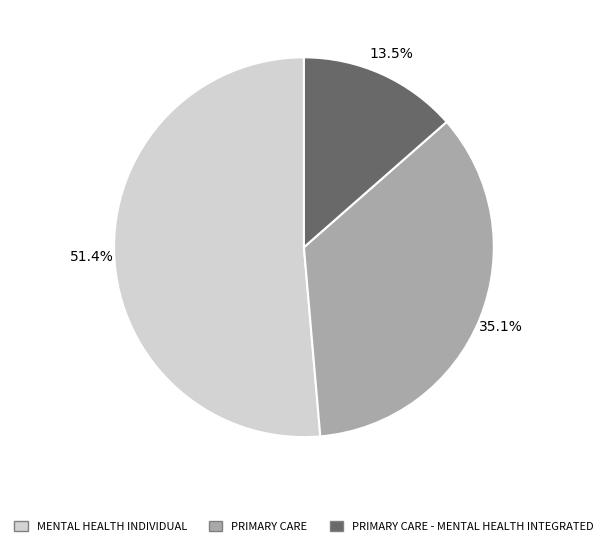

What percentage is NOT represented by PRIMARY CARE - MENTAL HEALTH INTEGRATED?

86.5%